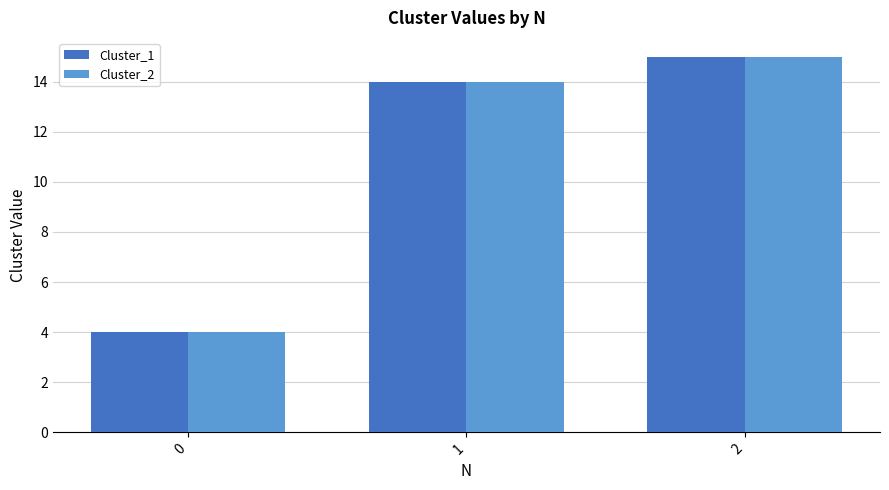

What is the value of the Cluster_2 bar at the 2nd from the left?

14